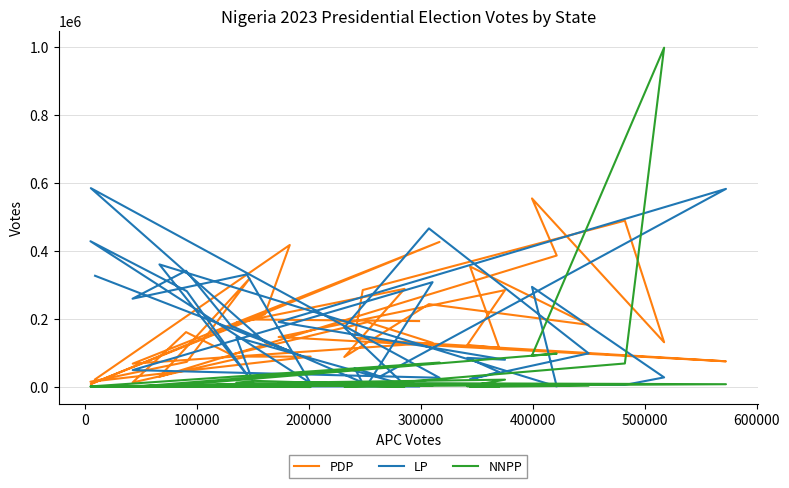

What are all the series names shown in the legend?

PDP, LP, NNPP